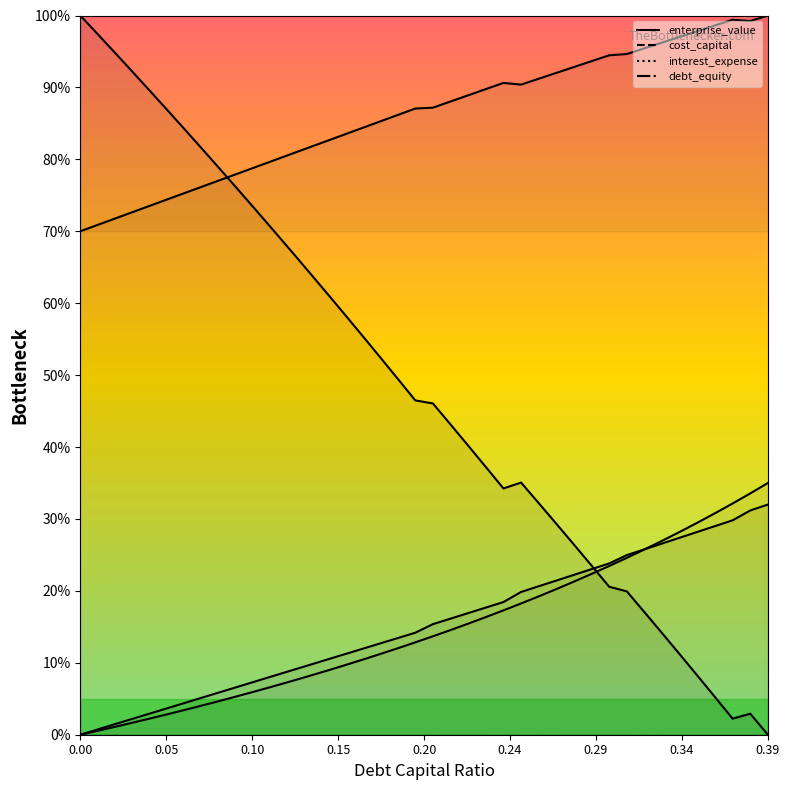

True or false: cost_capital has a value of 1.0 at 0.38.

True